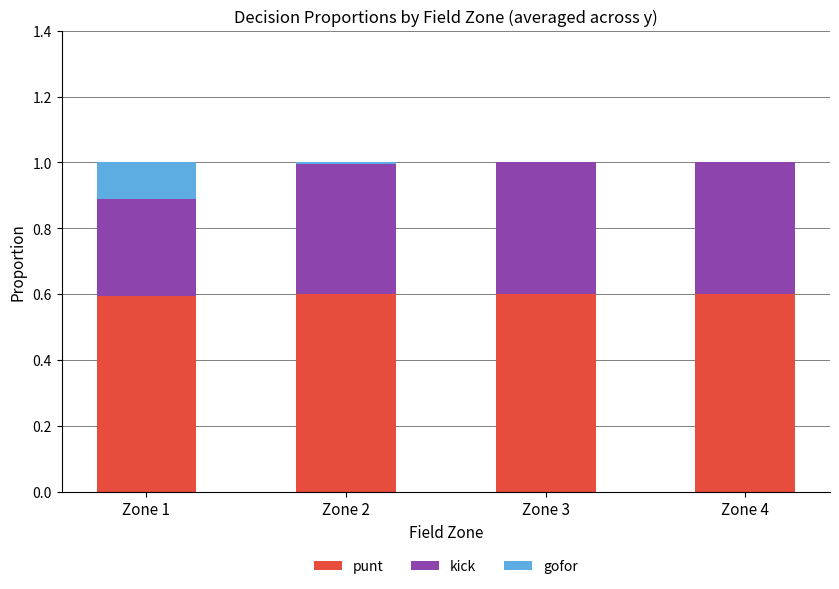

What is the highest value of the punt series?

0.6